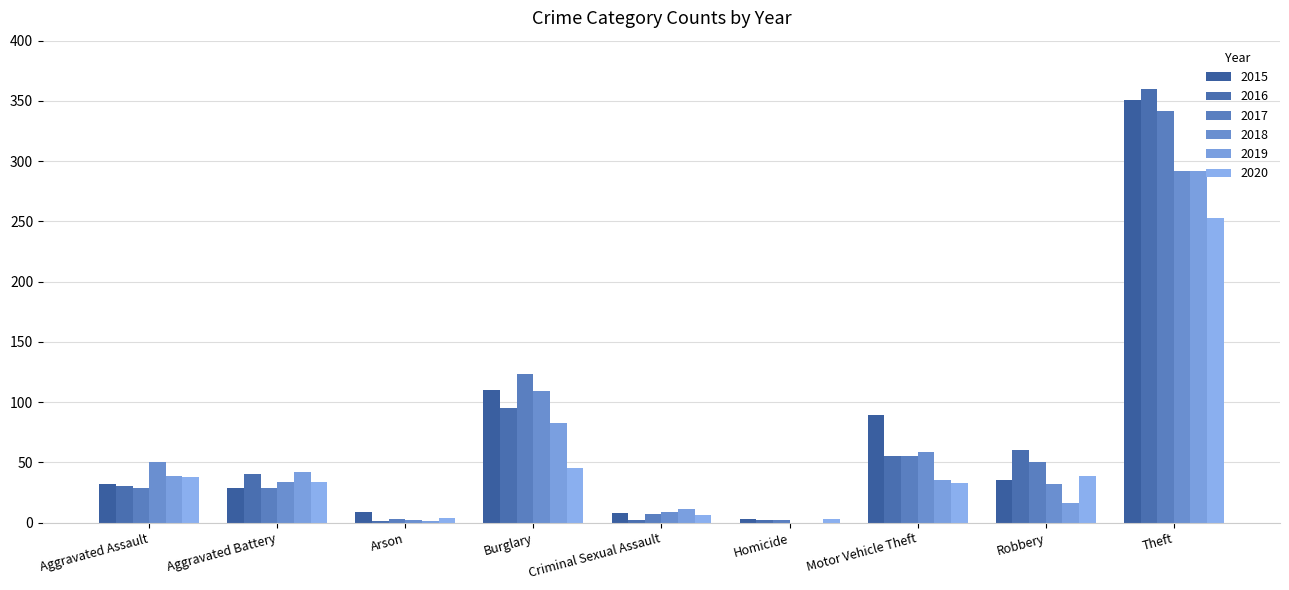

Which series has the largest range (max minus min)?

2016